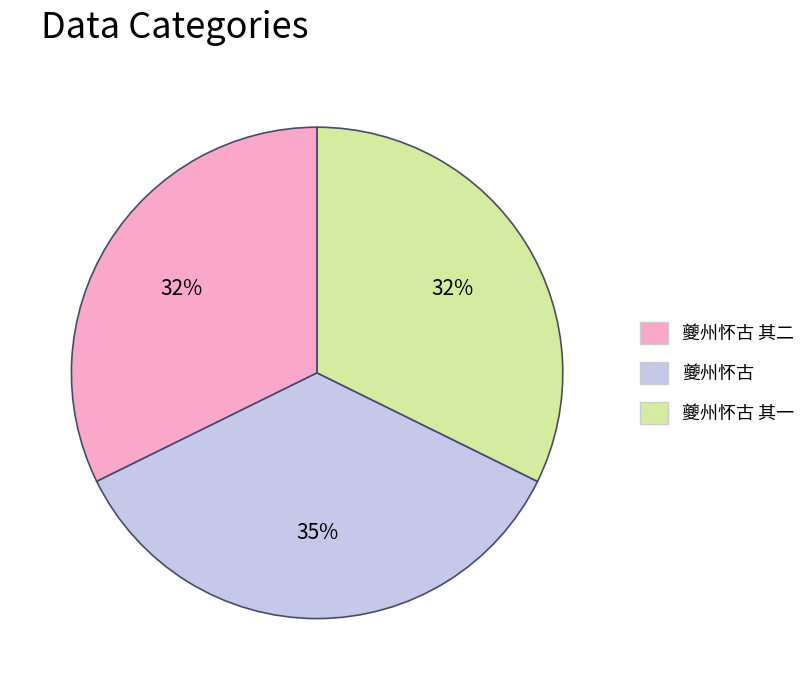

What is the largest slice in the pie chart?

夔州怀古